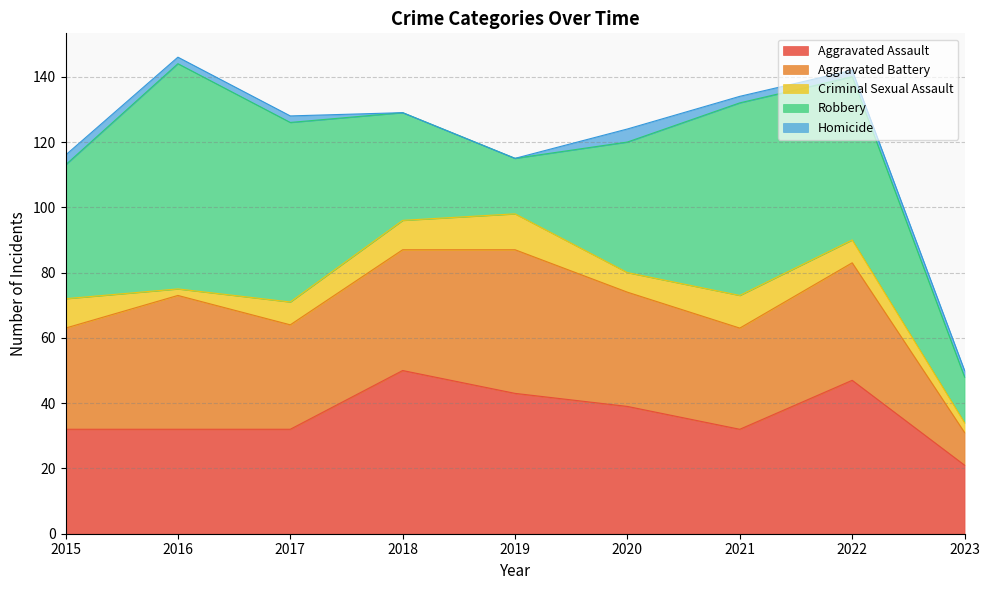

Which series has the largest range (max minus min)?

Robbery